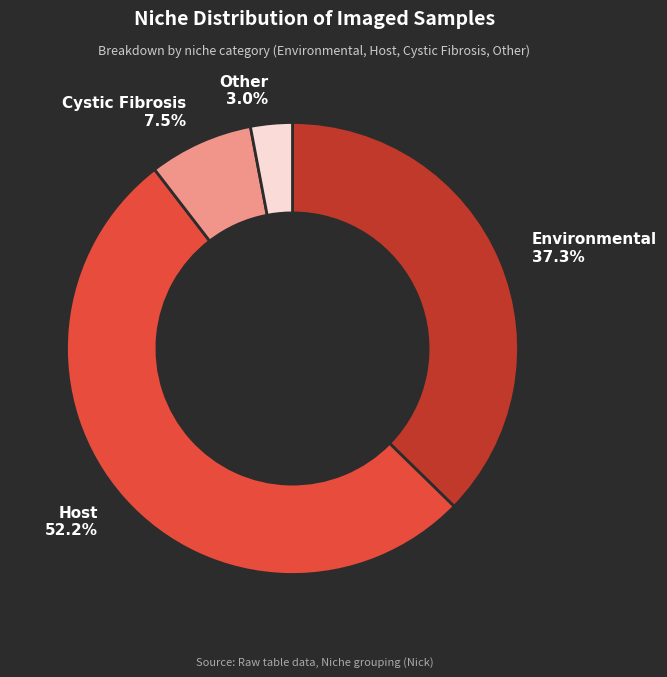

Which category accounts for the majority?

Host